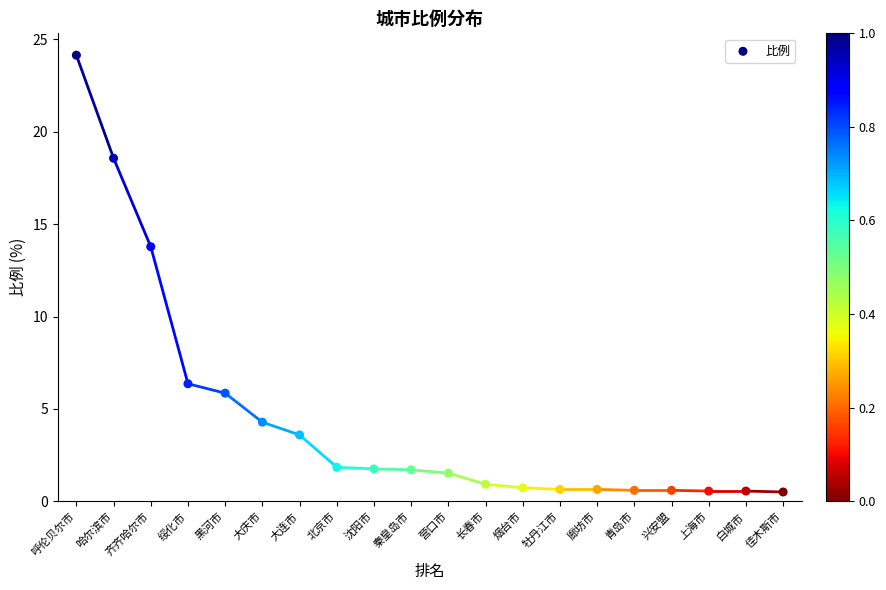

What Y value in the scatter plot is closest to 12?

13.8